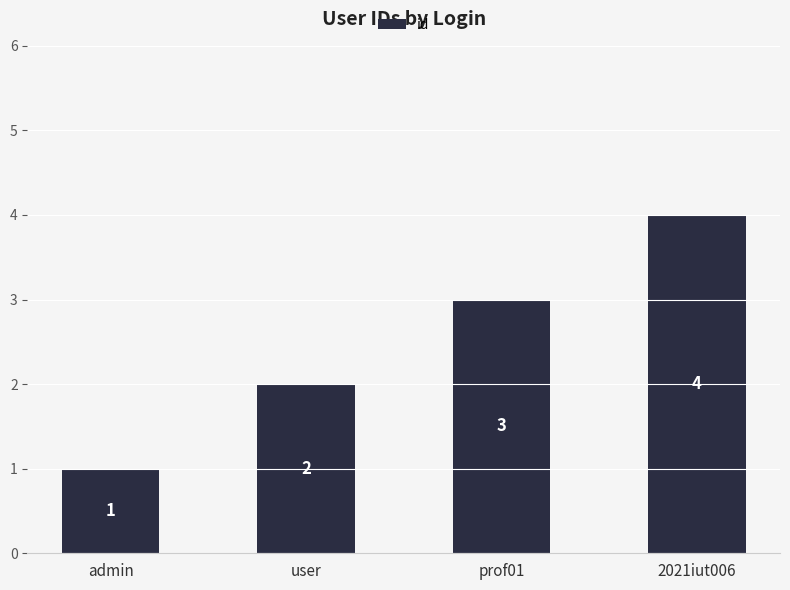

The chart shows a value of 2 at 2021iut006. True or false?

False